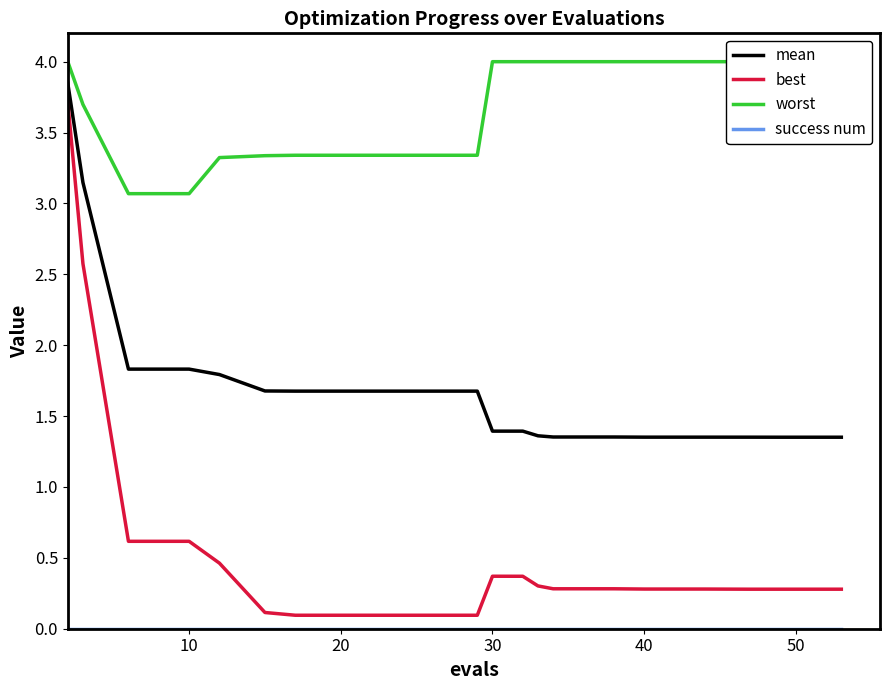

Count the number of categories in the chart.

20